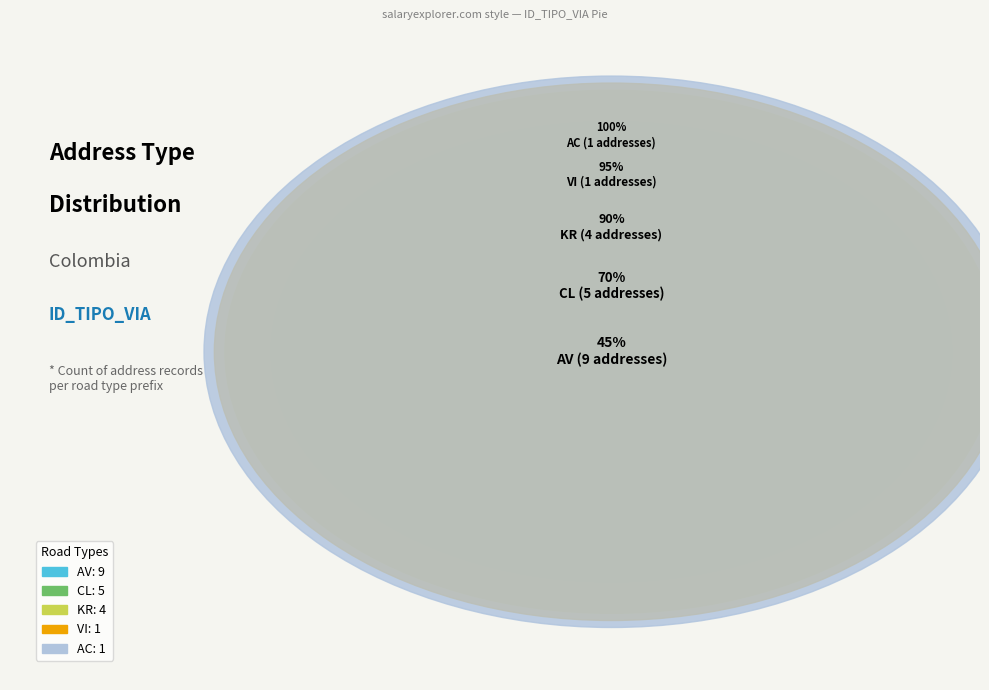

Is CL the majority of the pie?

No